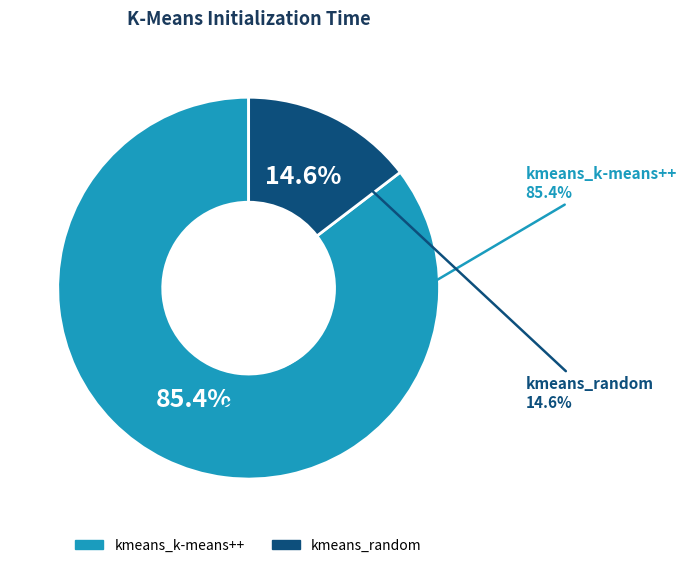

To the nearest percent, what is the difference between the kmeans_k-means++ and kmeans_random slice percentages?

71%